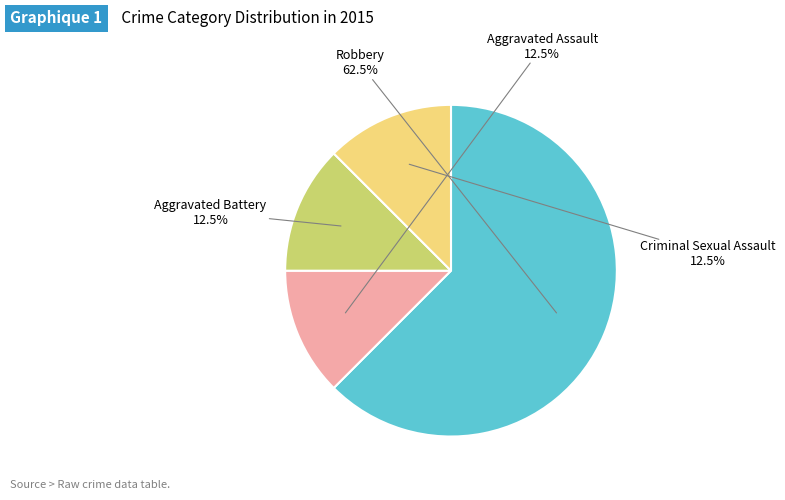

Is there a majority slice in this chart?

Yes